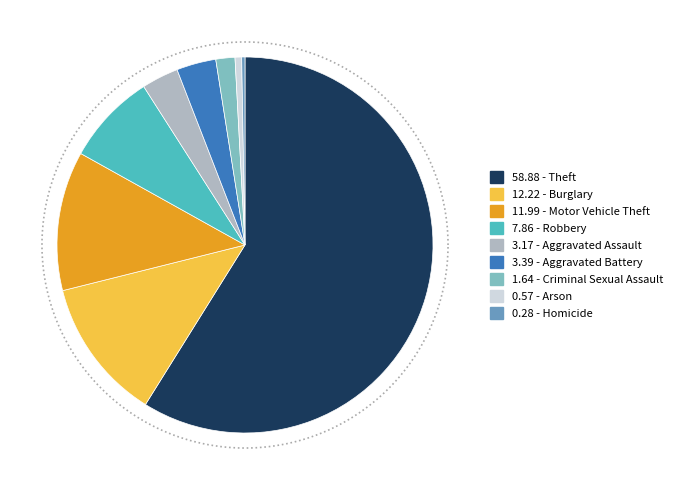

Which slice is the smallest?

Homicide